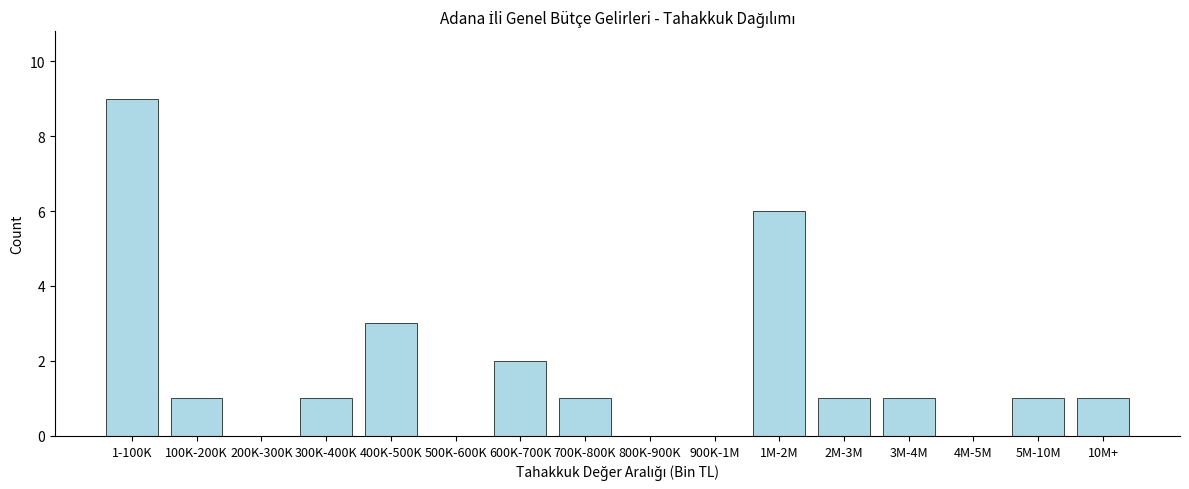

What is the maximum value shown in the chart?

9